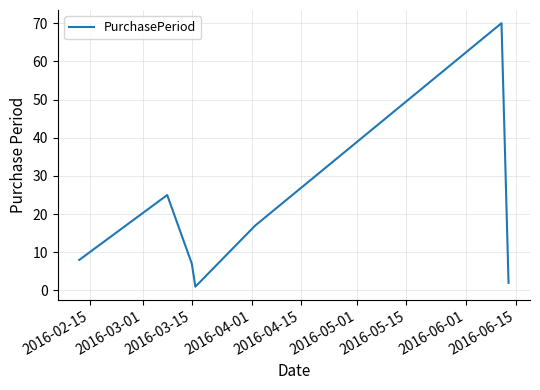

What is the sum of all values?

130